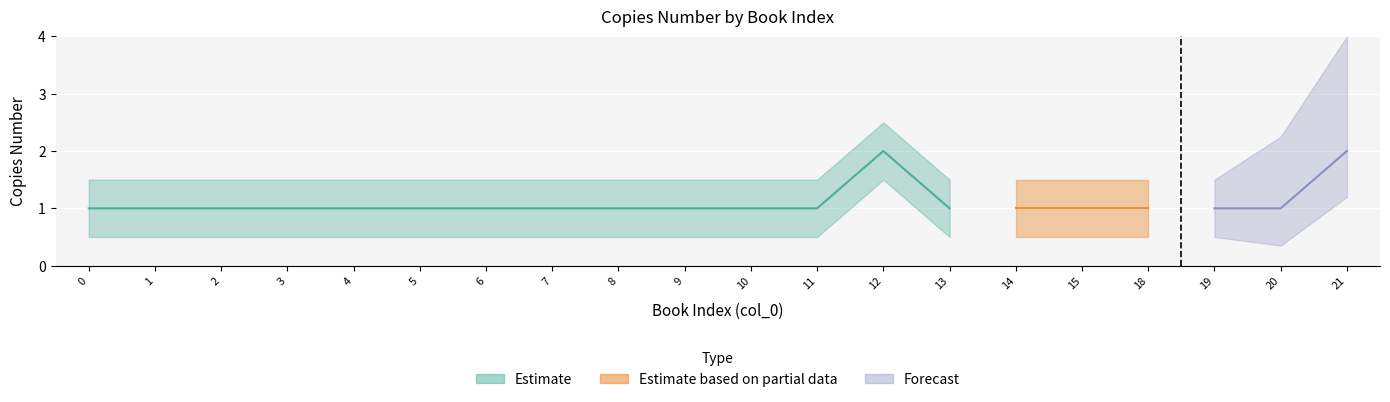

True or false: CopiesNumber and upper intersect in this chart.

False